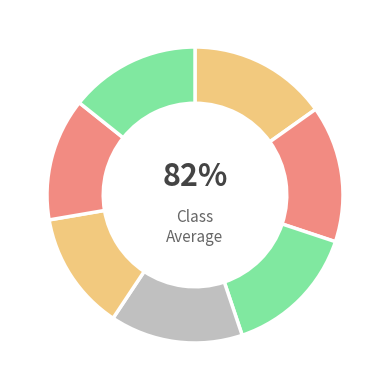

Does 1566331865 account for over 50% of the chart?

No